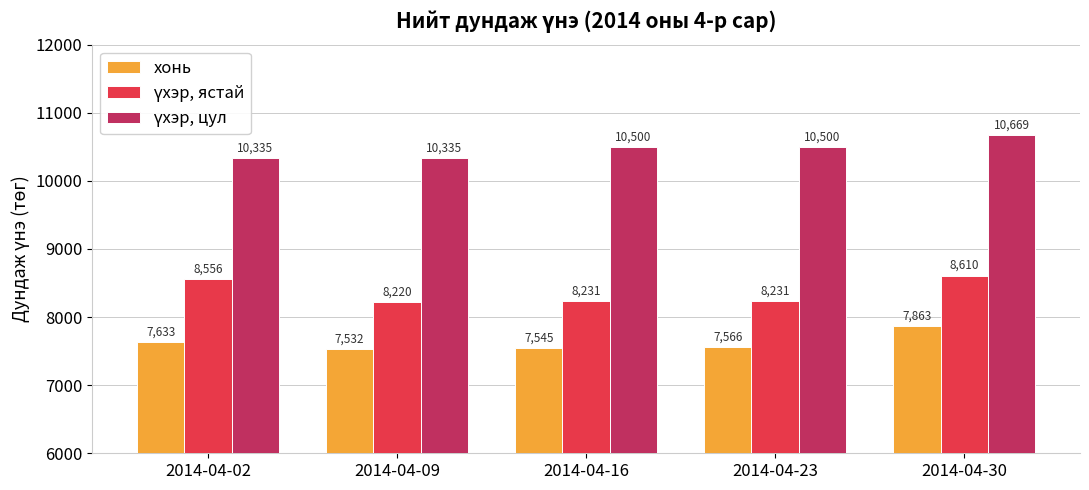

Rank the categories by хонь value from highest to lowest.

2014-04-30, 2014-04-02, 2014-04-23, 2014-04-16, 2014-04-09